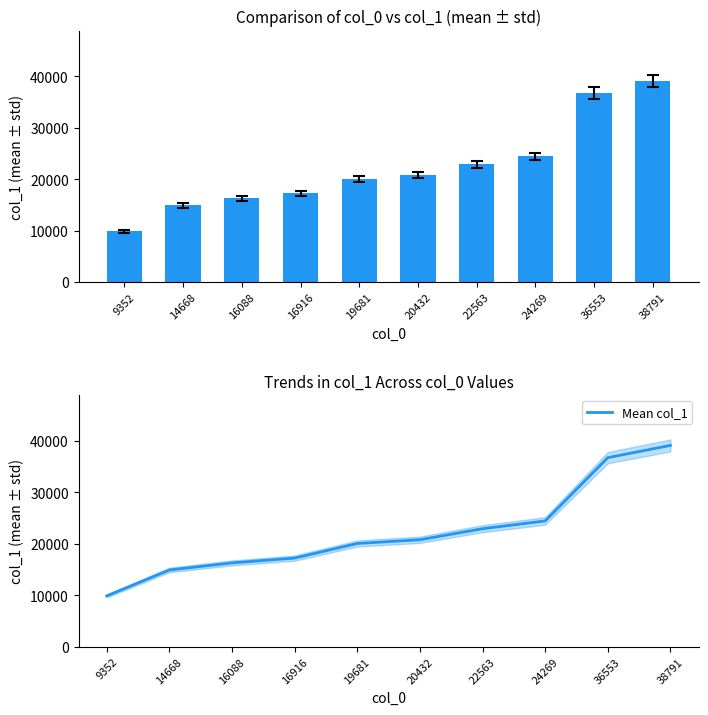

Which category has the lowest value across all series?

9352